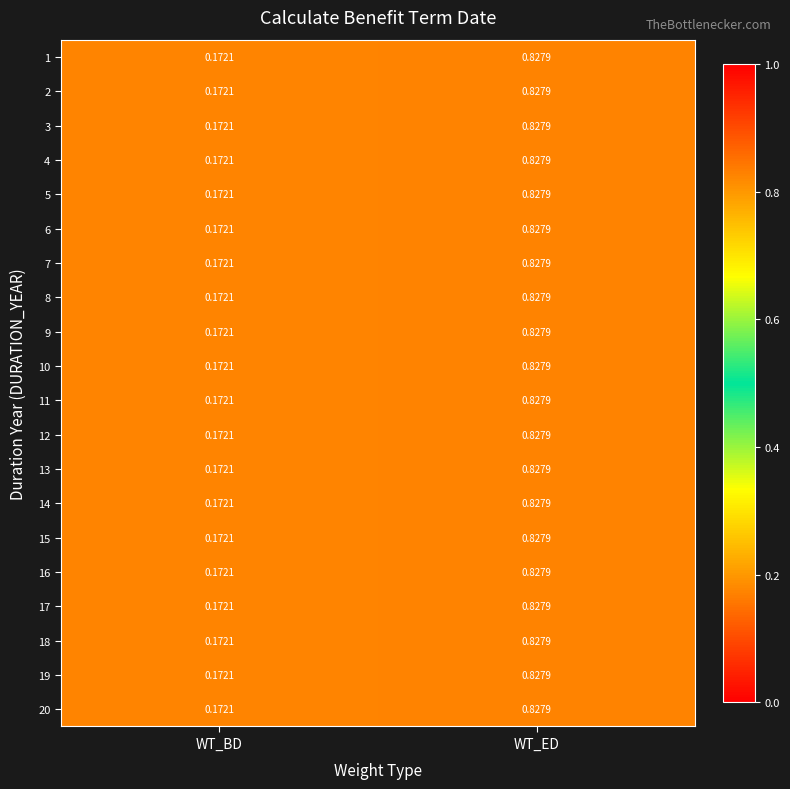

List the labels in order of 2 value, largest first.

WT_ED, WT_BD